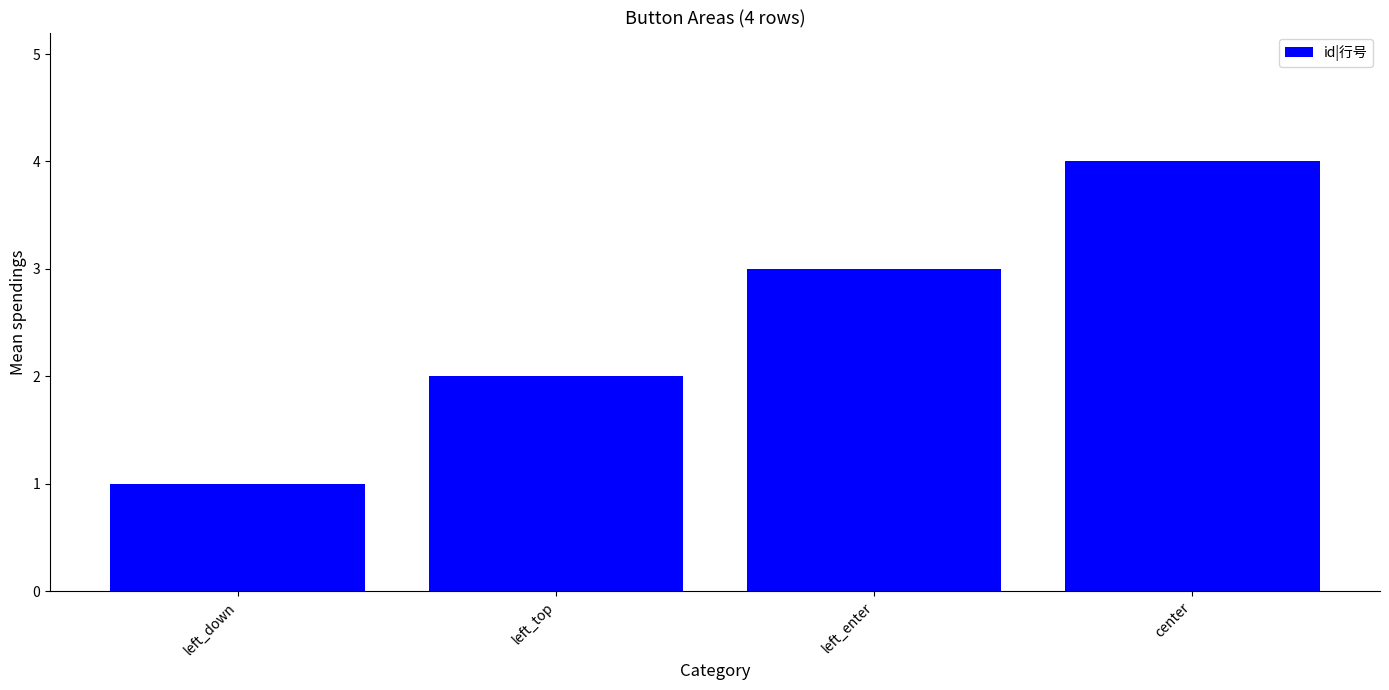

True or false: the data shows 4 at center.

True